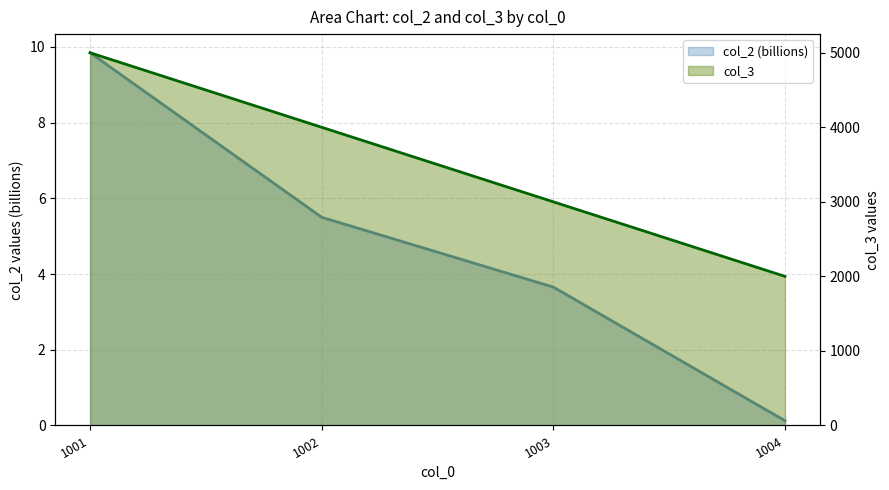

Rank the categories by col_3 value from lowest to highest.

1004, 1003, 1002, 1001